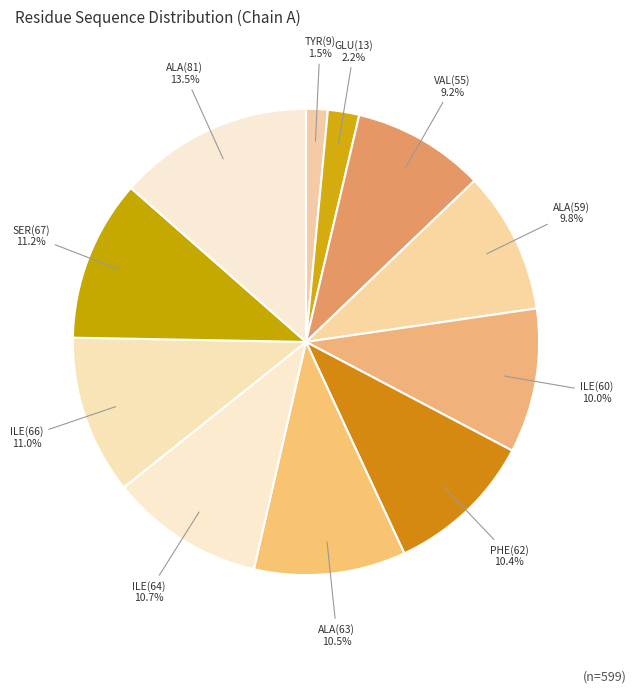

Count the number of slices in the pie.

11